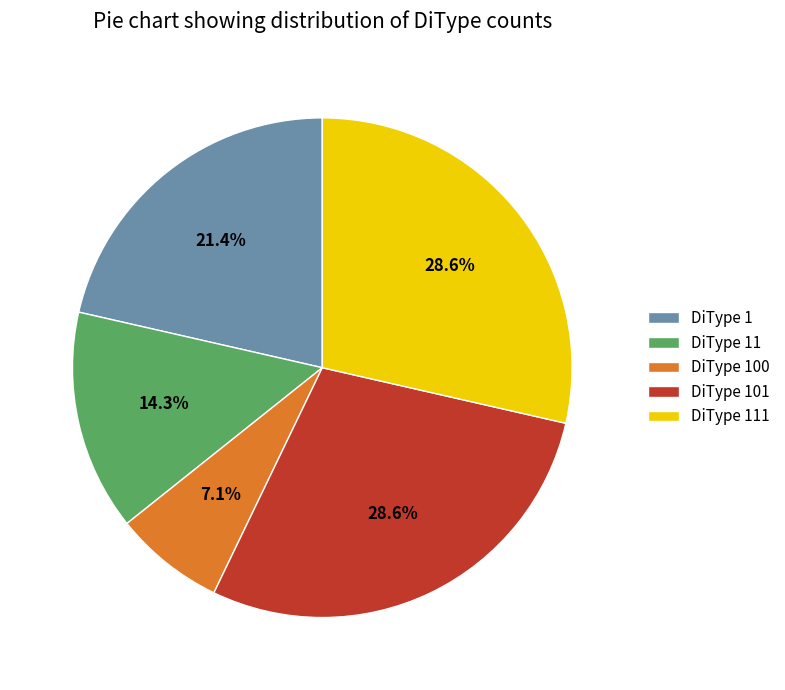

What percentage is NOT represented by DiType 101?

71.4%